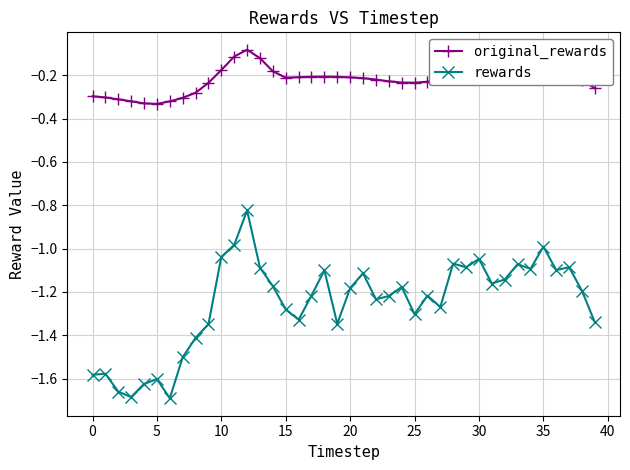

True or false: rewards and original_rewards intersect in this chart.

False